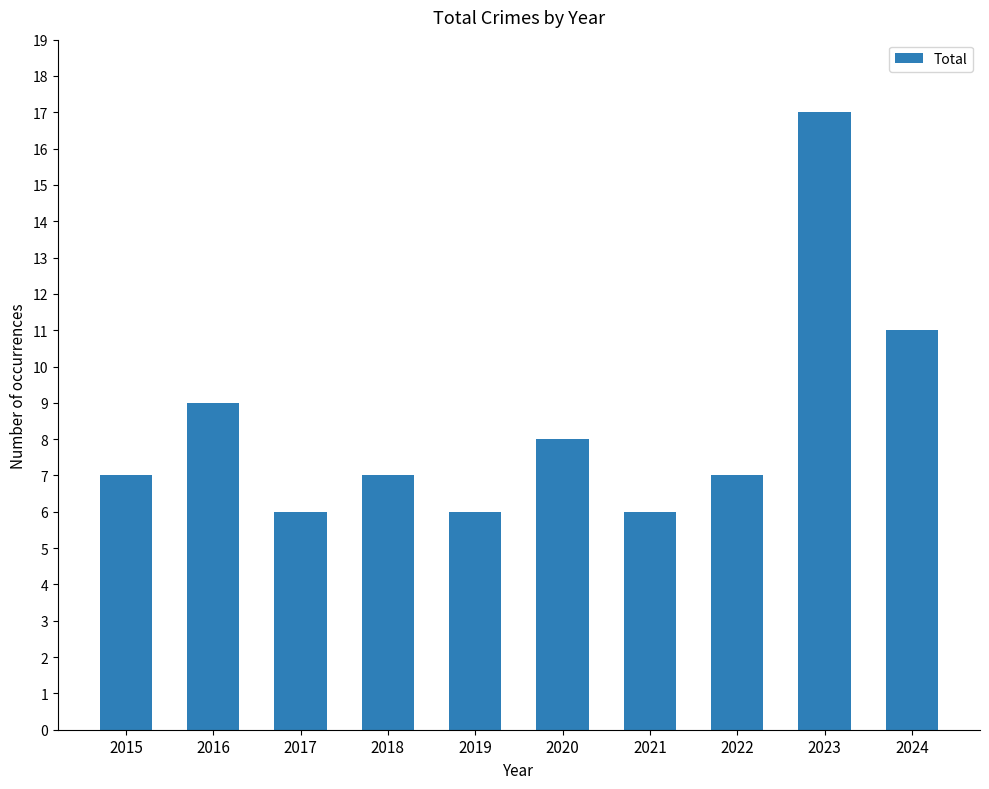

What is the sum of all values?

84